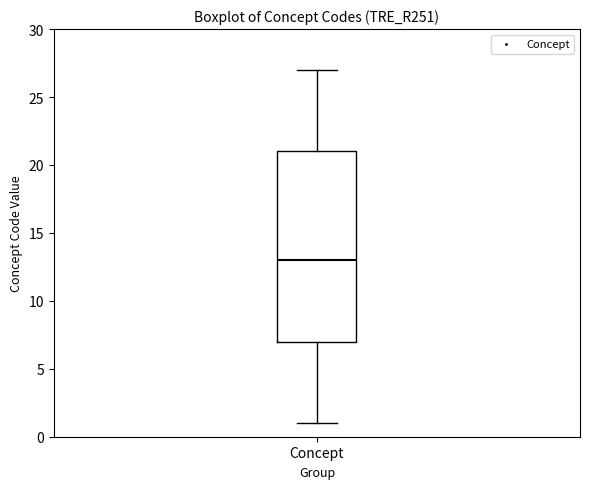

Transcribe this box plot: give where the median line is, the range the box spans, and where the two whiskers end, as read against the y-axis. The values are not printed on the chart, so give them approximately, as read against the axis.

median 13, box 7 to 21, whiskers 1 to 27